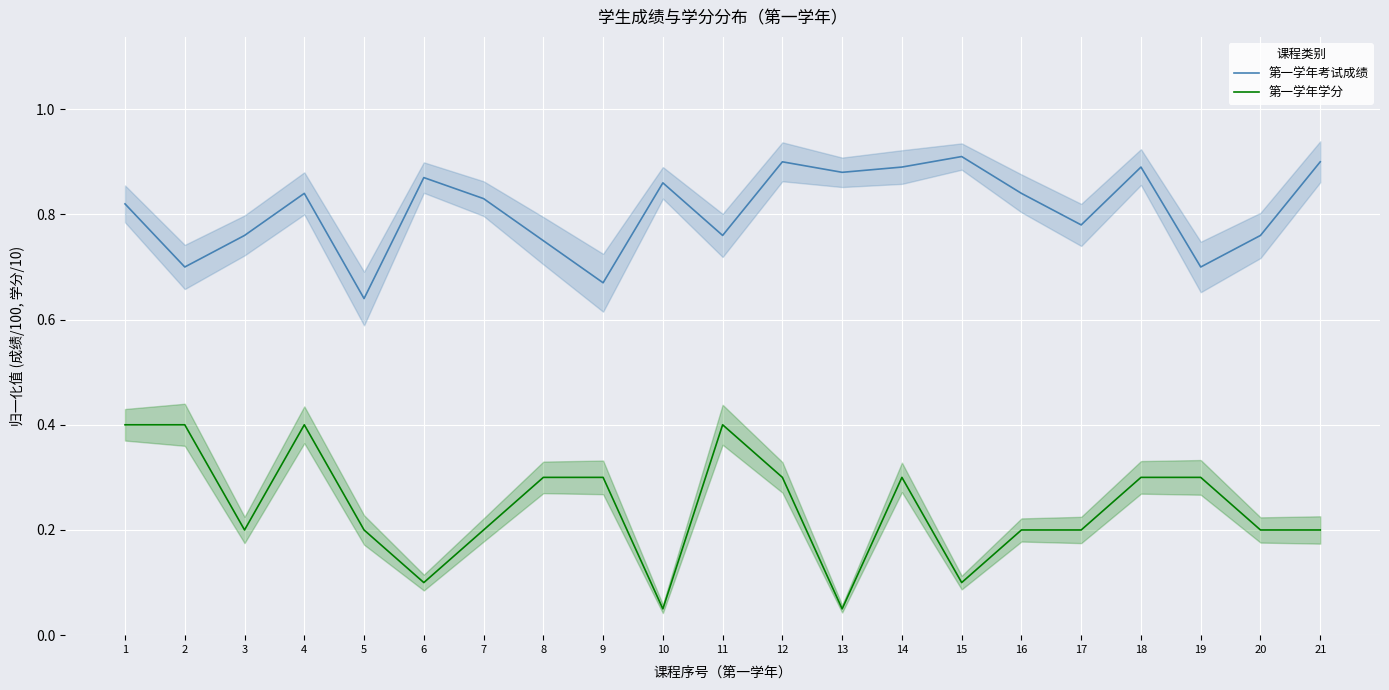

How many lines are shown in the chart?

2